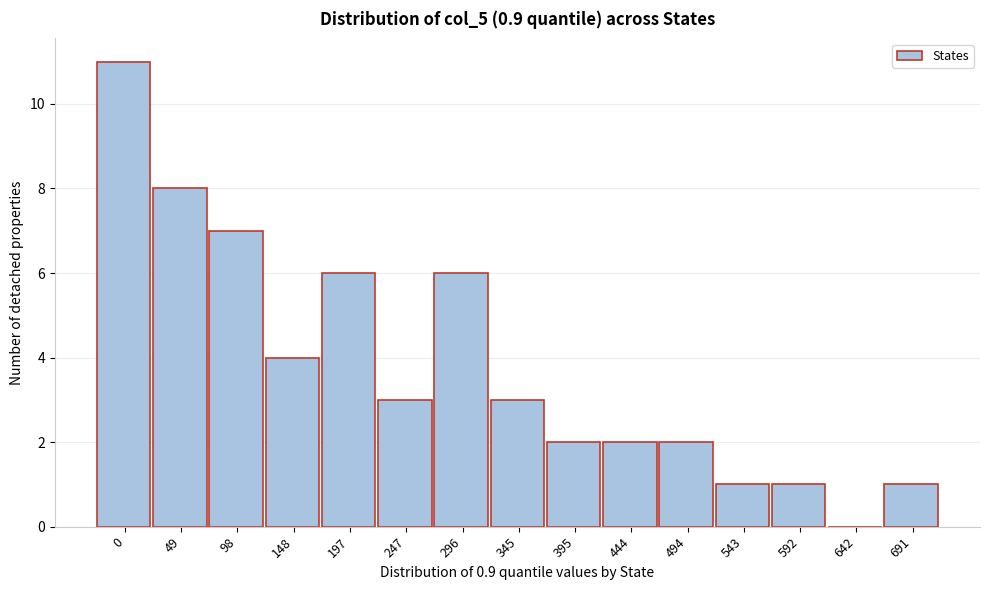

Reading left to right, extract all data points from this chart.

0=11	49=8	98=7	148=4	197=6	247=3	296=6	345=3	395=2	444=2	494=2	543=1	592=1	642=0	691=1